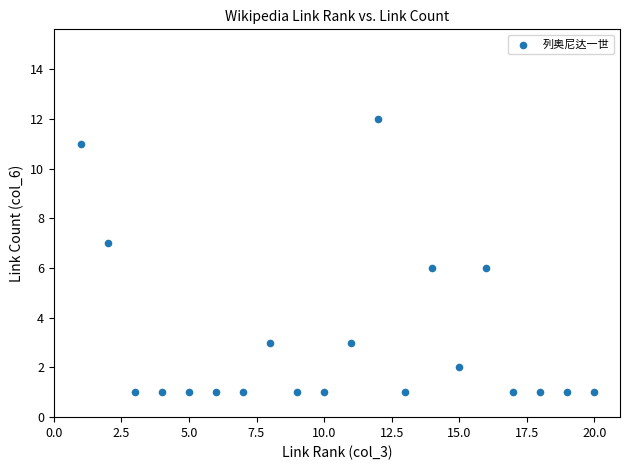

What is the range of X values (max minus min)?

19